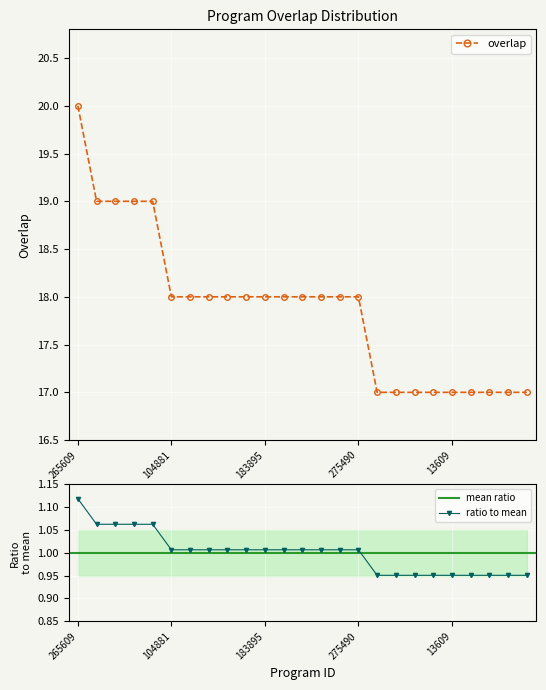

True or false: the data shows 30 at 206807.

False